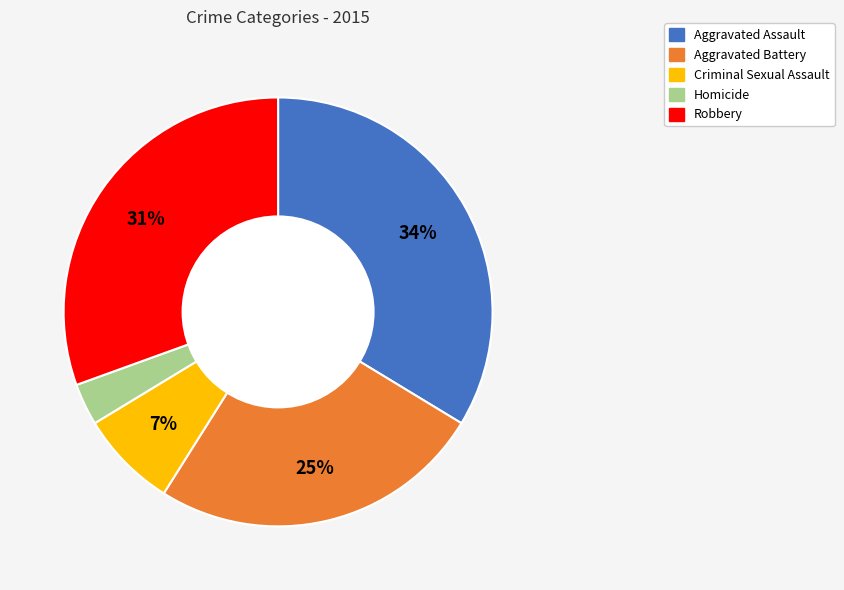

What is the largest slice in the pie chart?

Aggravated Assault